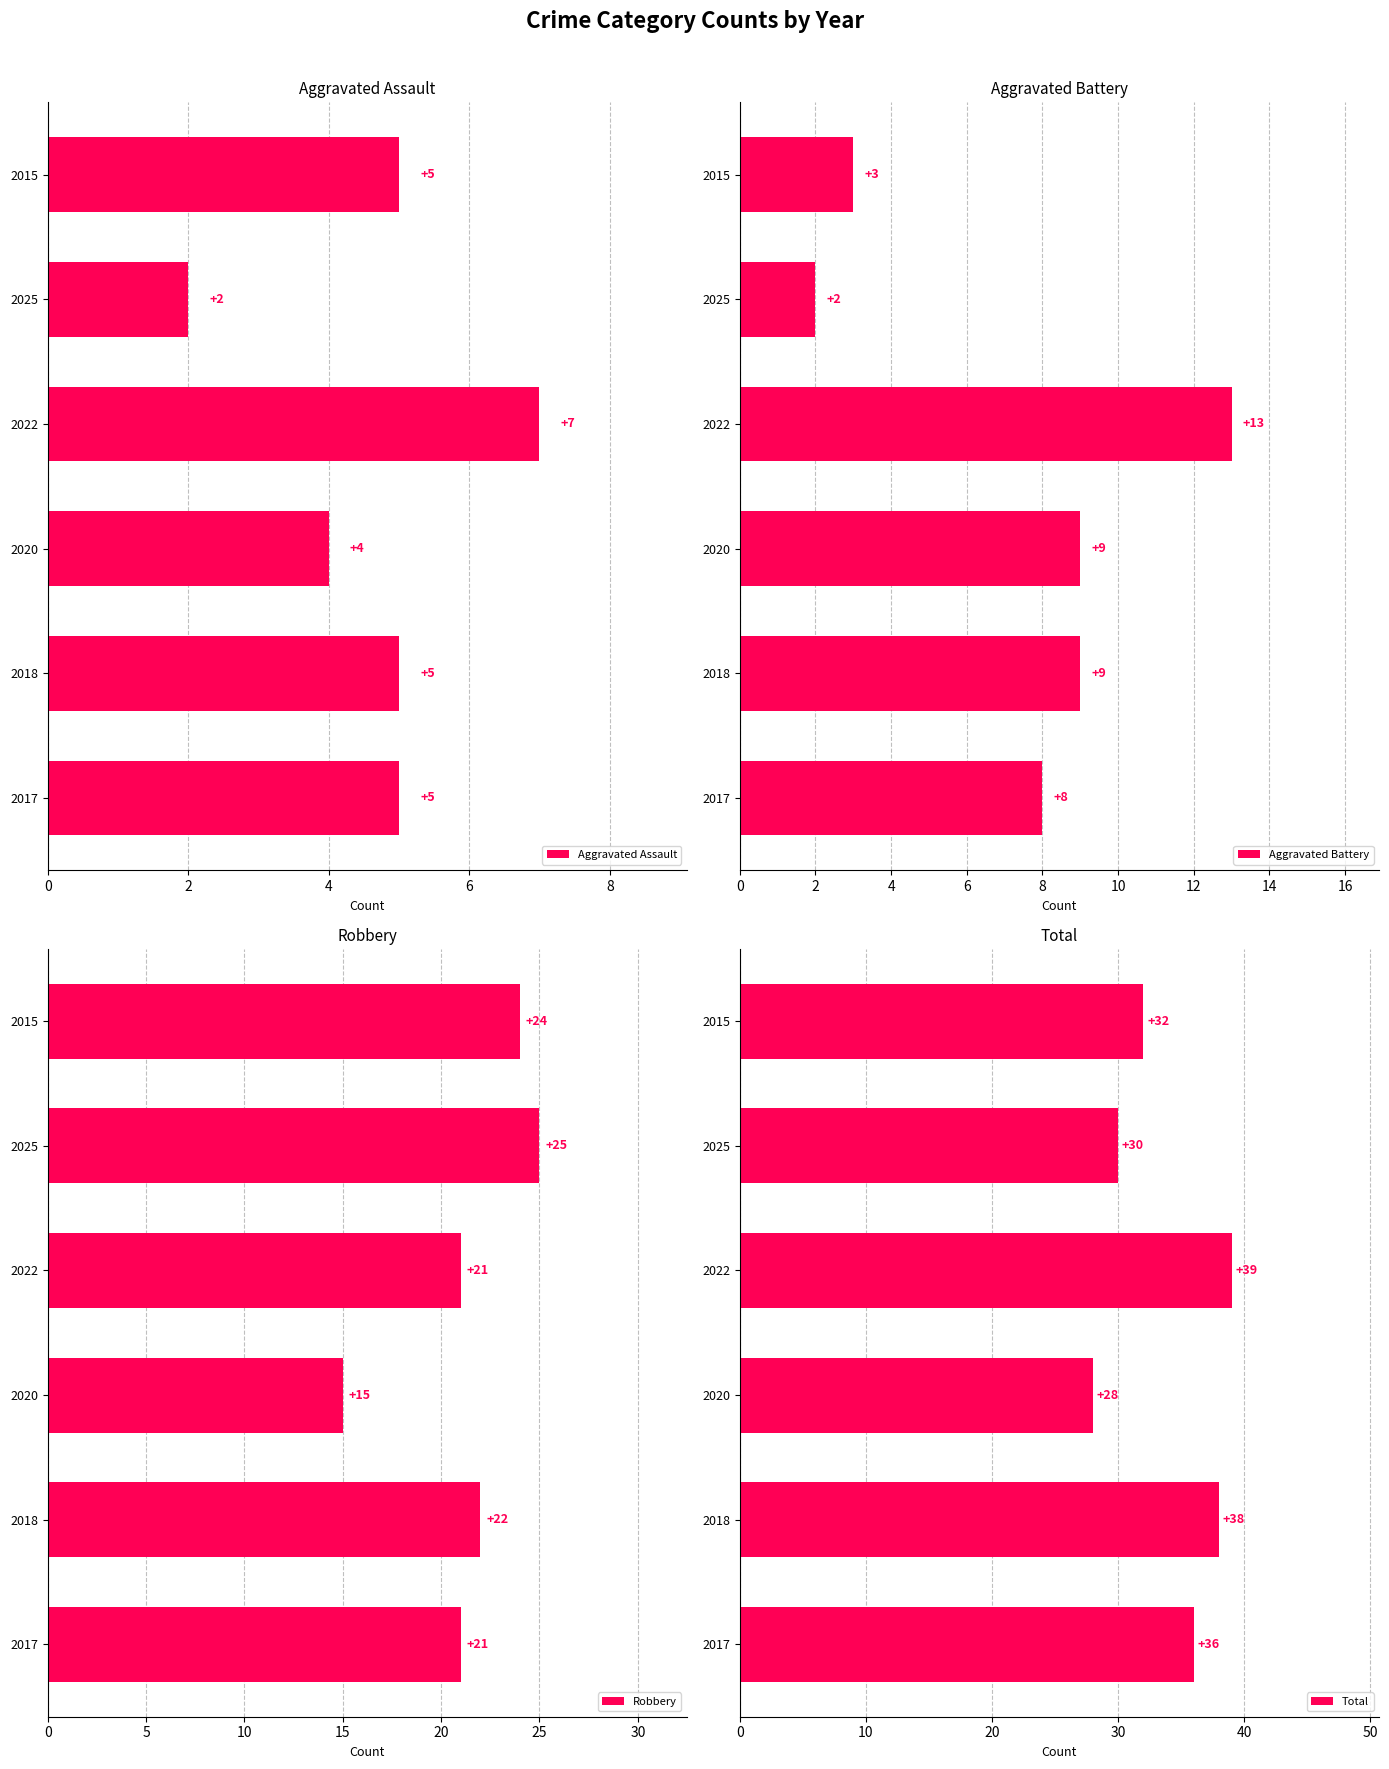

What is the minimum value for Aggravated Battery?

2